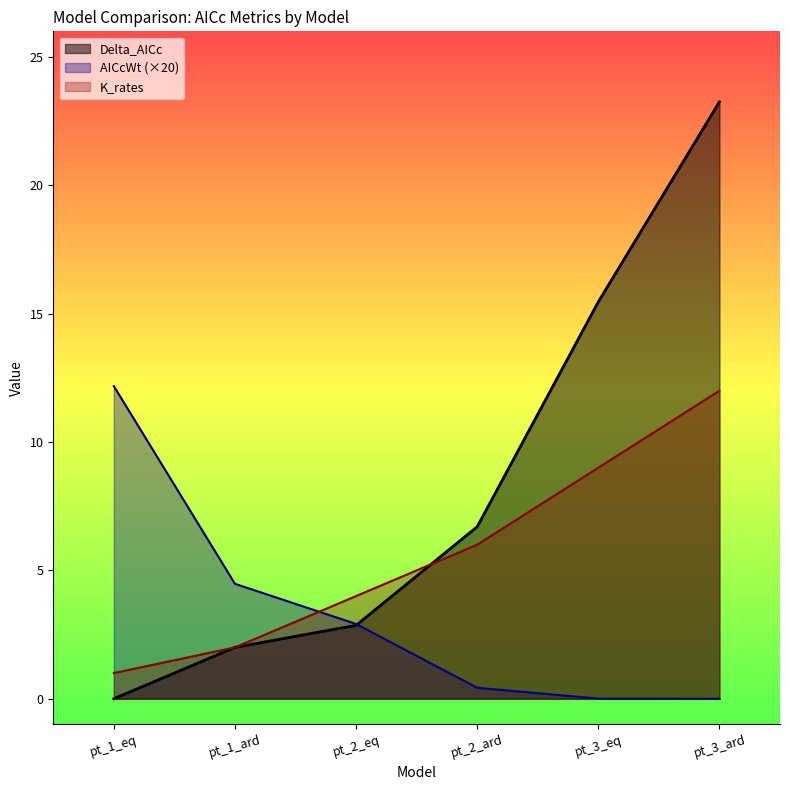

How many times do AICcWt and Delta_AICc cross each other?

1